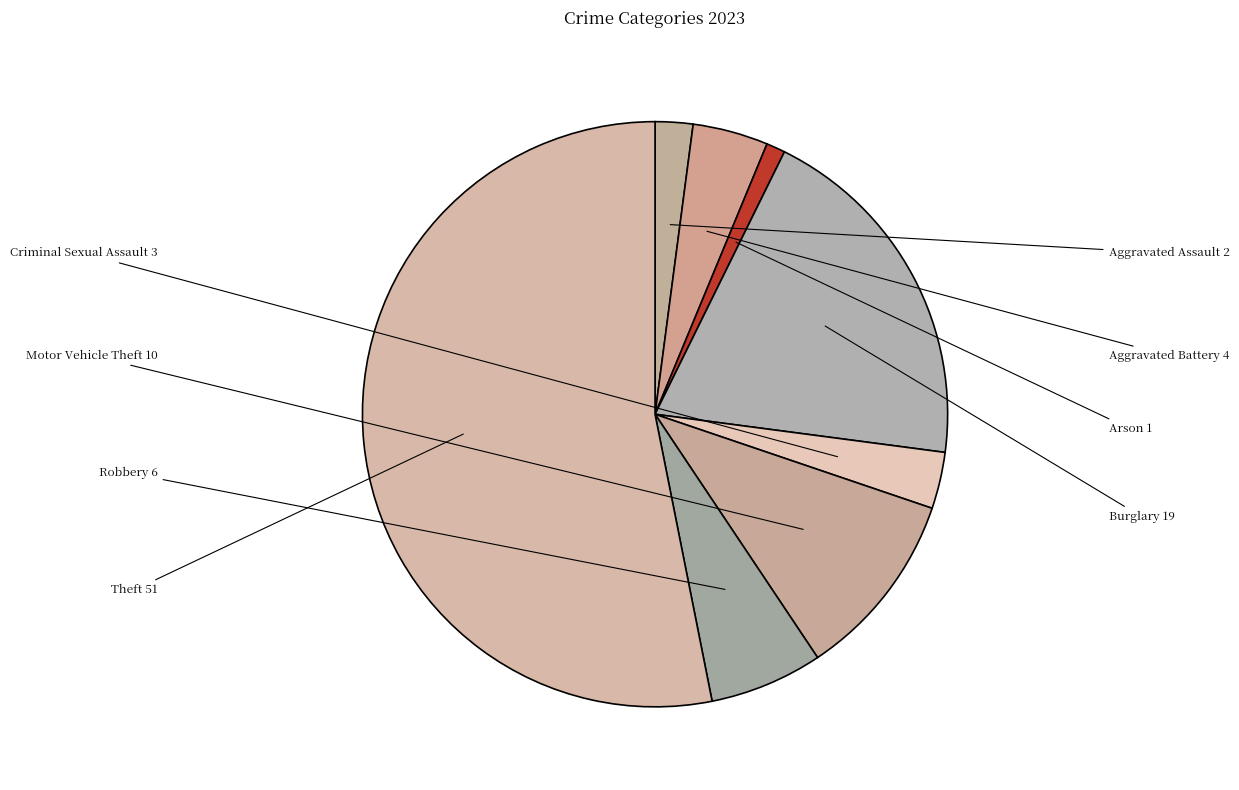

What is the largest slice in the pie chart?

Theft